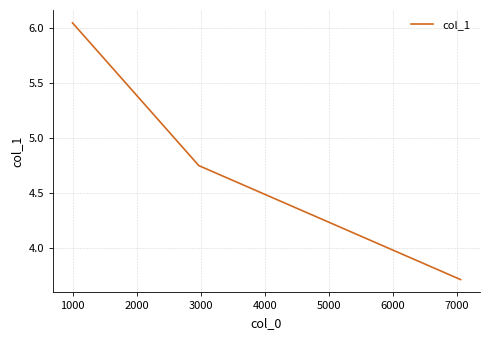

What is the average value?

4.8